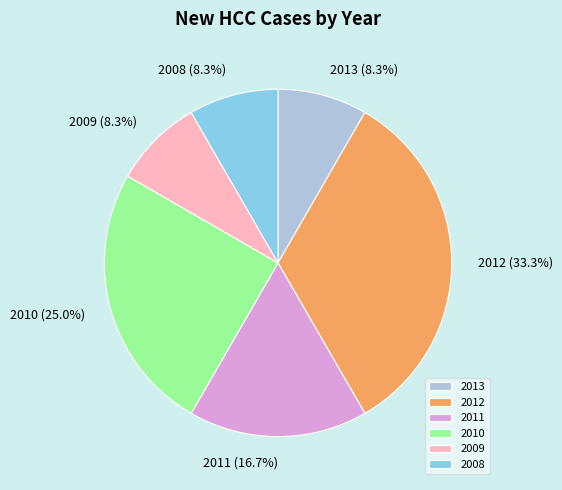

How much of the chart is everything except 2012?

66.7%